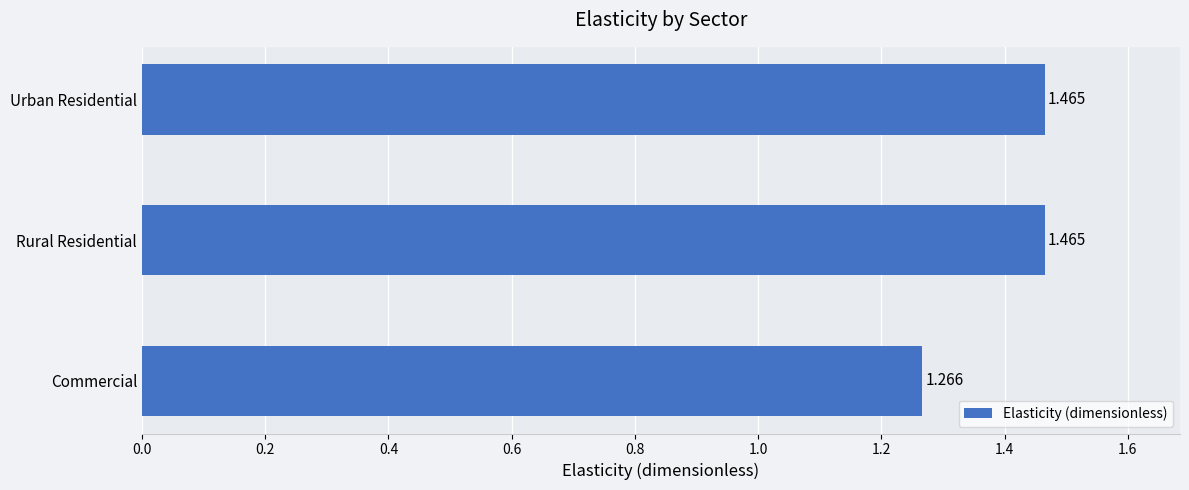

Where is the data nearest to the value 1?

Commercial